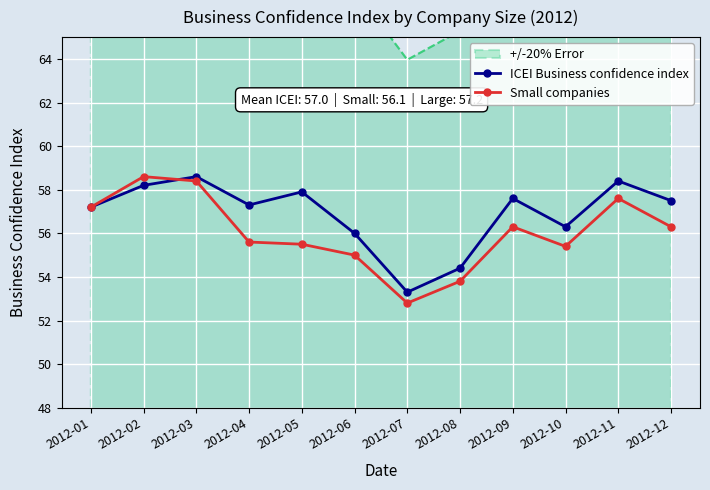

How many data points in ICEI Business confidence index are less than 57?

4